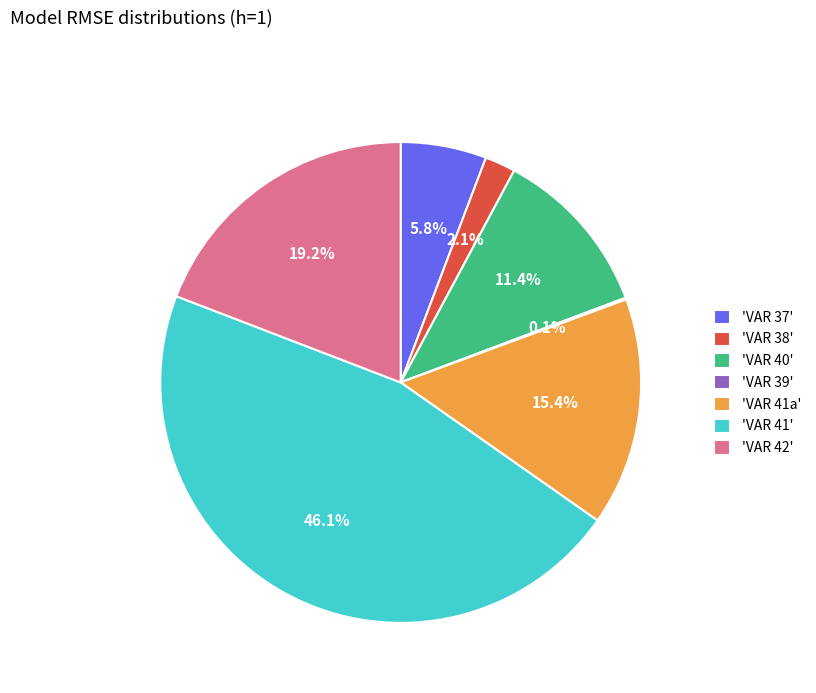

What portion of the pie excludes 'VAR 41a'?

84.6%